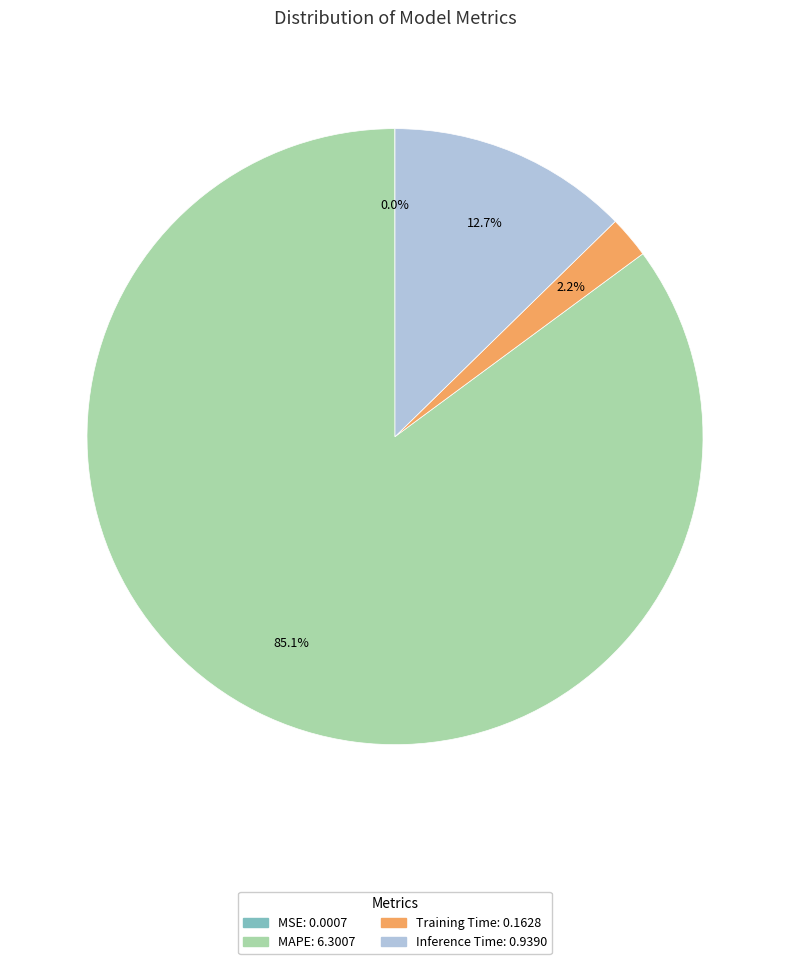

Is the sum of MAPE and Training Time greater than half?

Yes